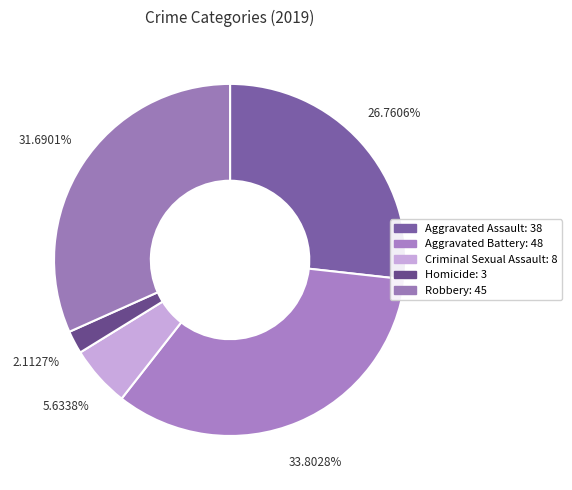

Which category has the biggest portion of the pie?

Aggravated Battery